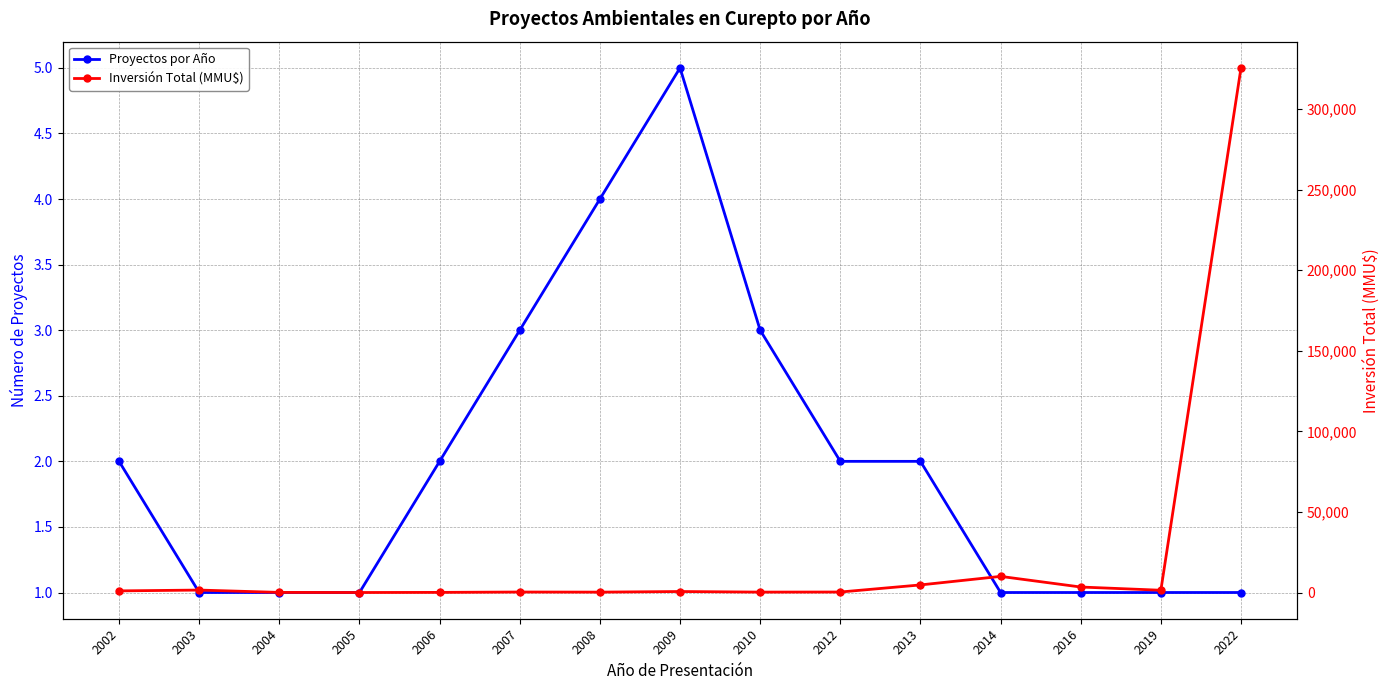

At which label does Inversión Total (MMU$) first exceed 607?

2002